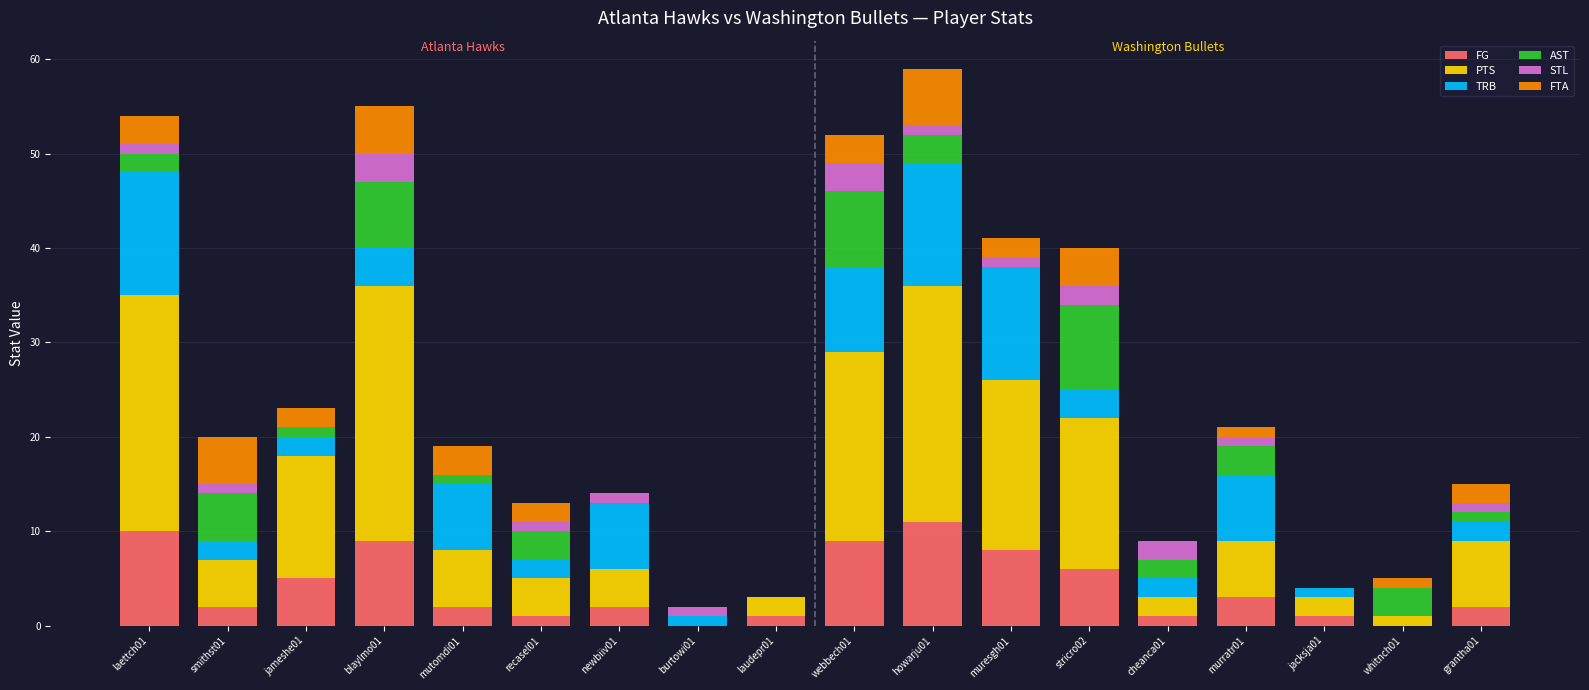

What is the maximum value for FG?

11